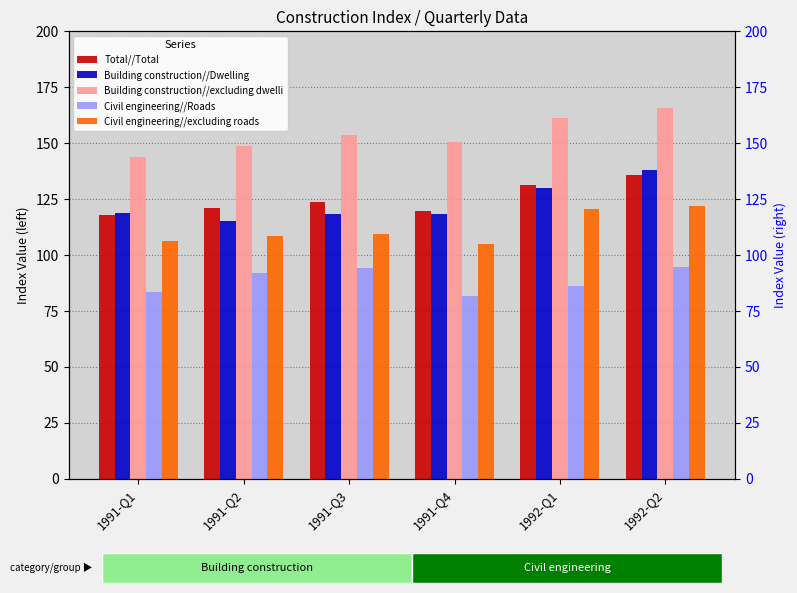

Which category has the lowest value across all series?

1991-Q4